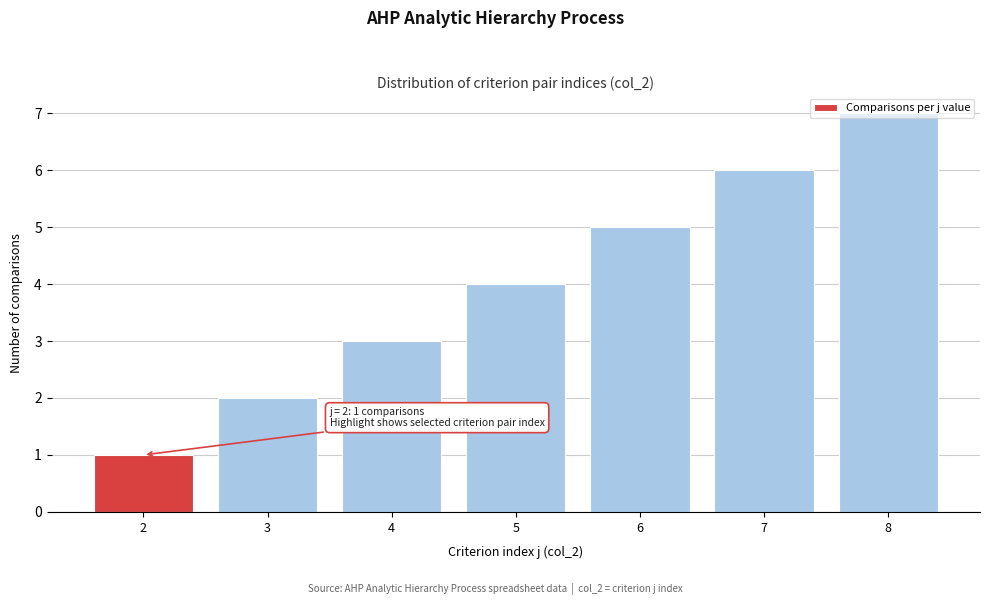

What is the difference between the maximum and minimum values?

6